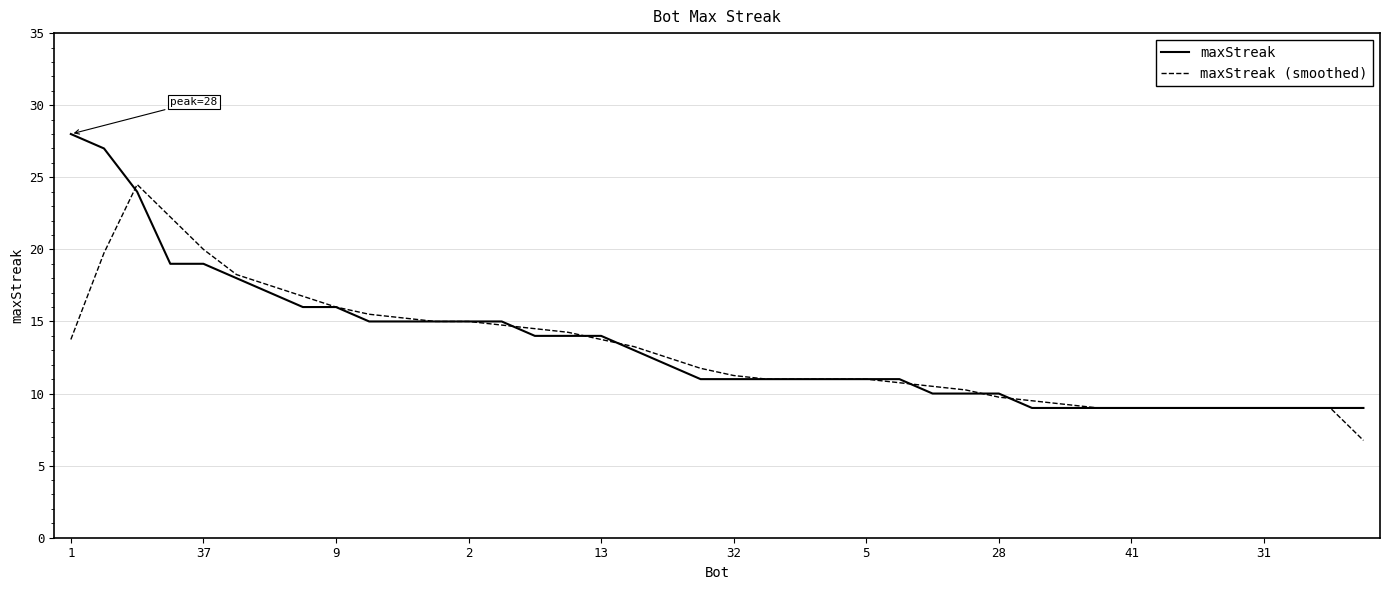

What is the highest value of the maxStreak (smoothed) series?

24.5